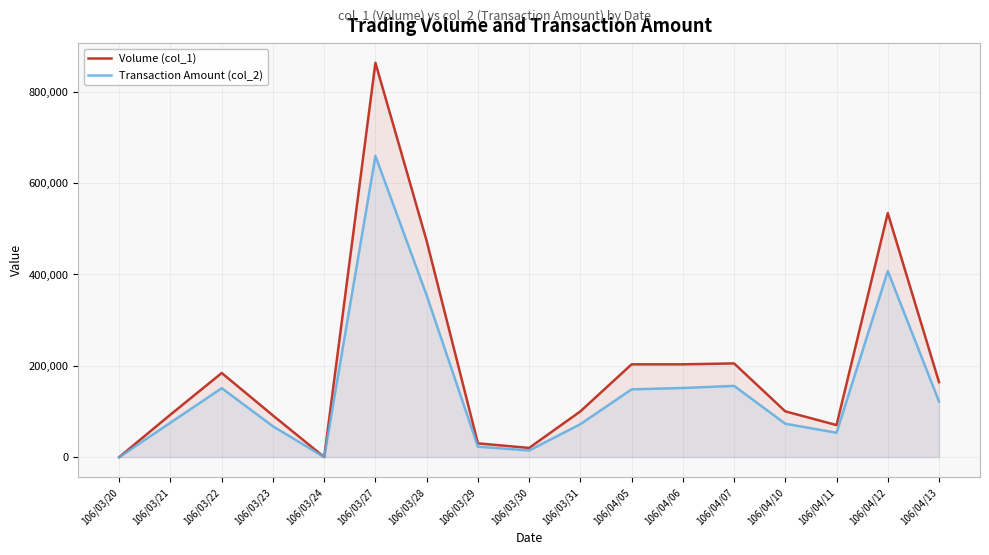

What position from the left is 106/03/31?

10